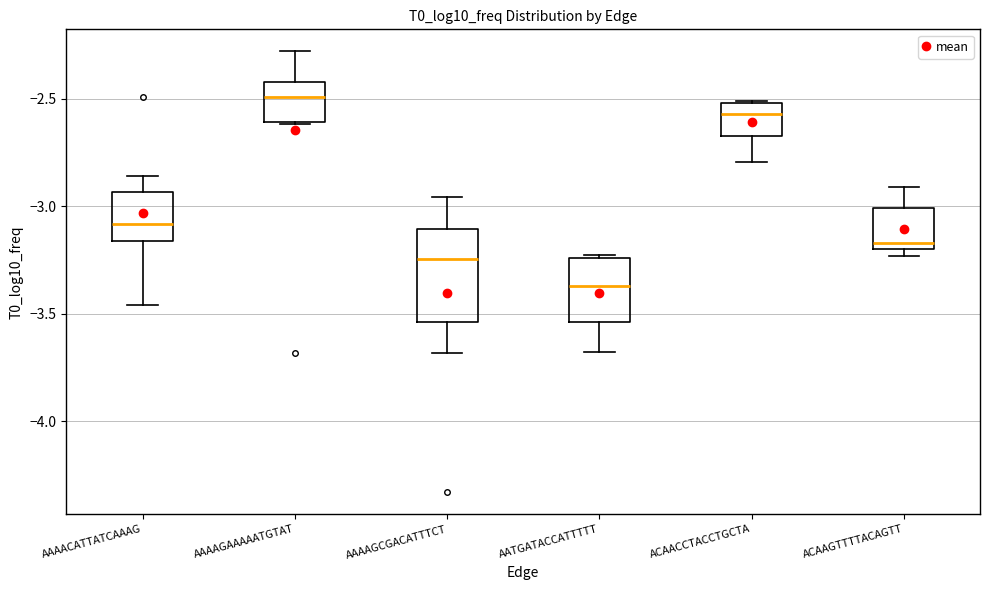

Reading left to right, transcribe this box plot: for each box, give where its median line is, the range the box spans, and where its two whiskers end, as read against the y-axis. The values are not printed on the chart, so give them approximately, as read against the axis.

AAAACATTATCAAAG: median -3.10, box -3.15 to -2.95, whiskers -3.45 to -2.85
AAAAGAAAAATGTAT: median -2.50, box -2.60 to -2.40, whiskers -2.60 to -2.30
AAAAGCGACATTTCT: median -3.25, box -3.55 to -3.10, whiskers -3.70 to -2.95
AATGATACCATTTTT: median -3.35, box -3.55 to -3.25, whiskers -3.70 to -3.25
ACAACCTACCTGCTA: median -2.55, box -2.65 to -2.50, whiskers -2.80 to -2.50
ACAAGTTTTACAGTT: median -3.15, box -3.20 to -3.00, whiskers -3.25 to -2.90